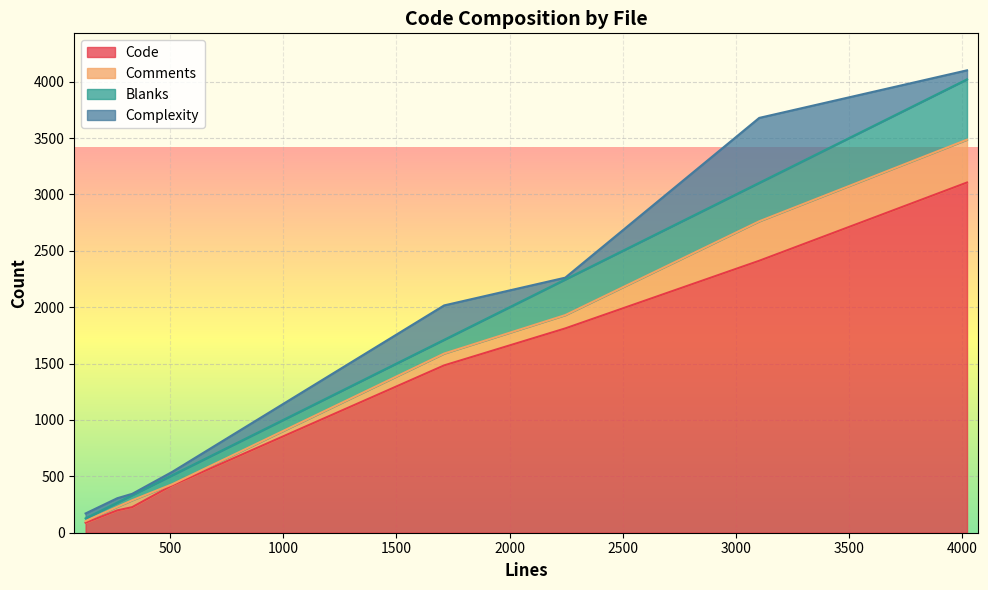

How many interior local peaks does the Blanks series have?

2